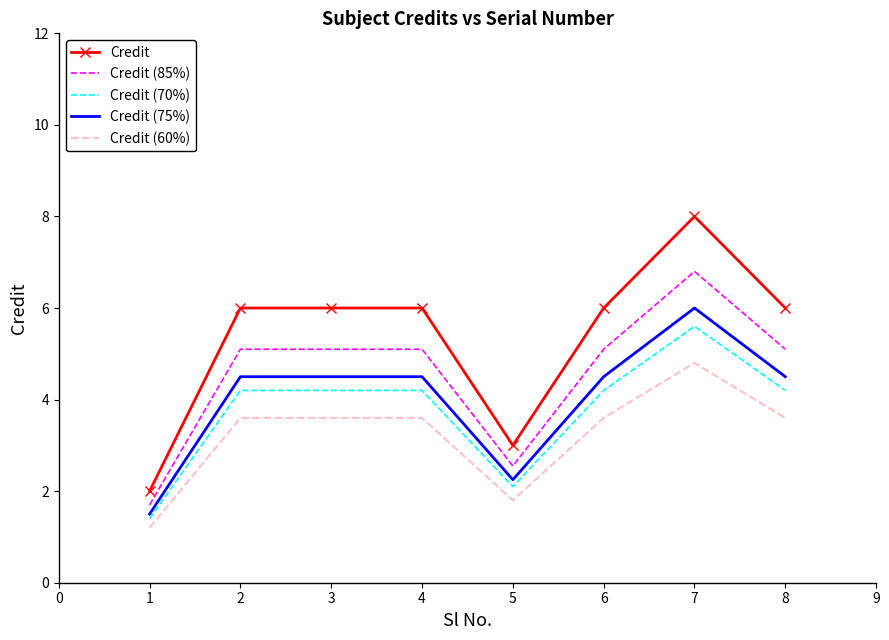

True or false: Credit (60%) has a value of 1.2 at 2.

False